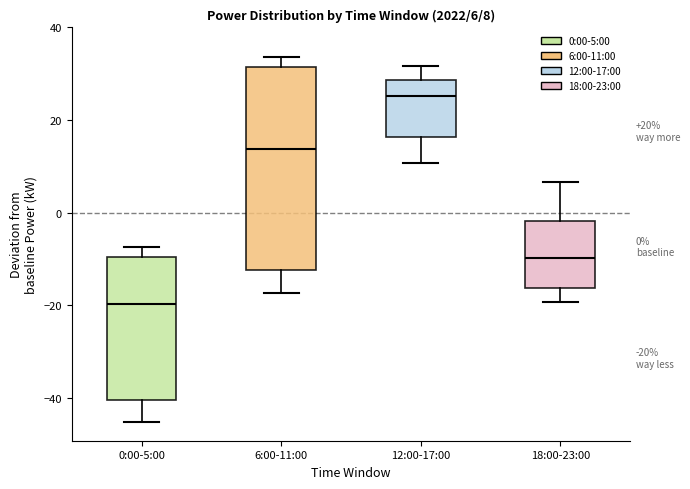

Which box is the tallest, from its lower edge to its upper edge?

6:00-11:00